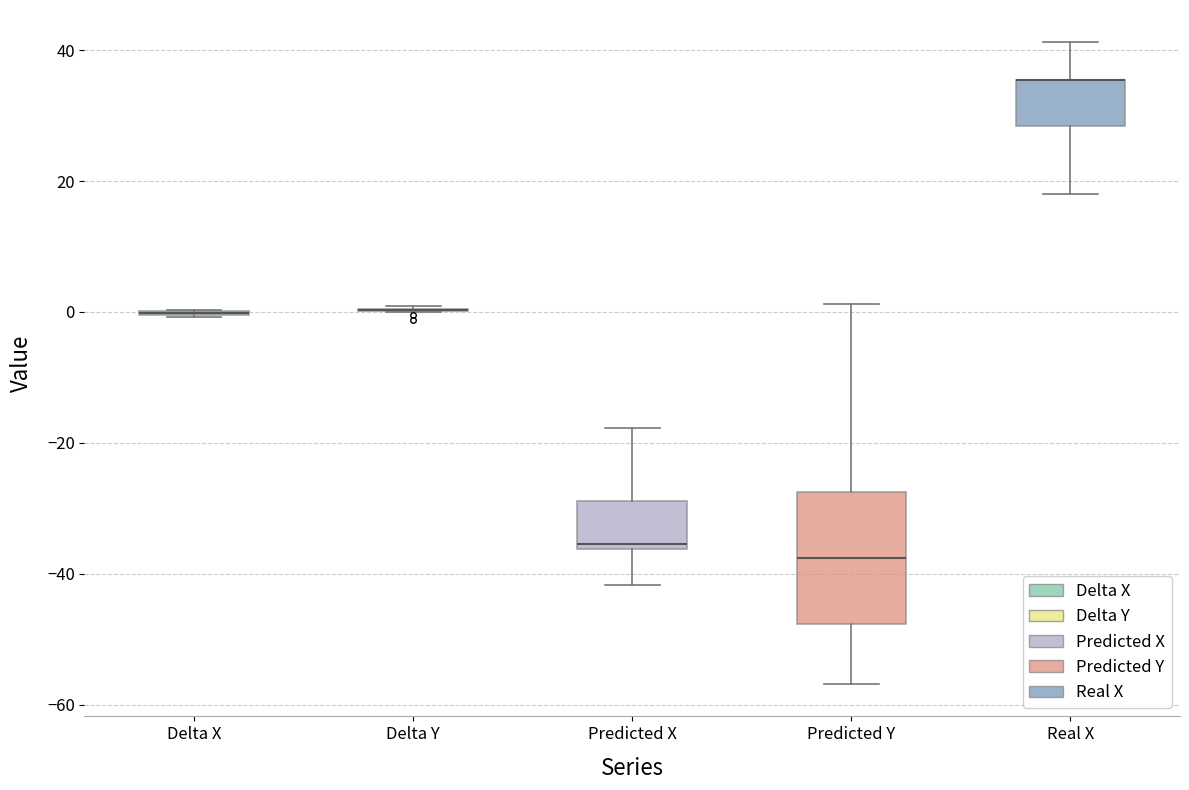

Reading left to right, transcribe this box plot: for each box, give where its median line is, the range the box spans, and where its two whiskers end, as read against the y-axis. The values are not printed on the chart, so give them approximately, as read against the axis.

Delta X: box collapsed to a line at 0, whiskers 0 to 0
Delta Y: box collapsed to a line at 0, whiskers 0 to 0
Predicted X: median -36 (just above the box's lower edge), box -36 to -28, whiskers -42 to -18
Predicted Y: median -38, box -48 to -28, whiskers -56 to 2
Real X: median 36 (drawn on the box's upper edge), box 28 to 36, whiskers 18 to 42